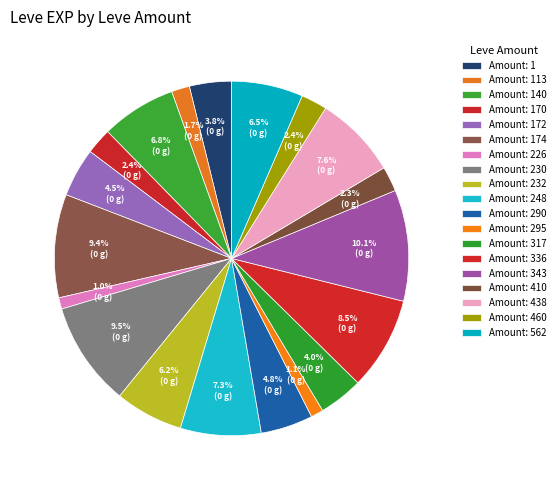

How many segments does this pie chart have?

19